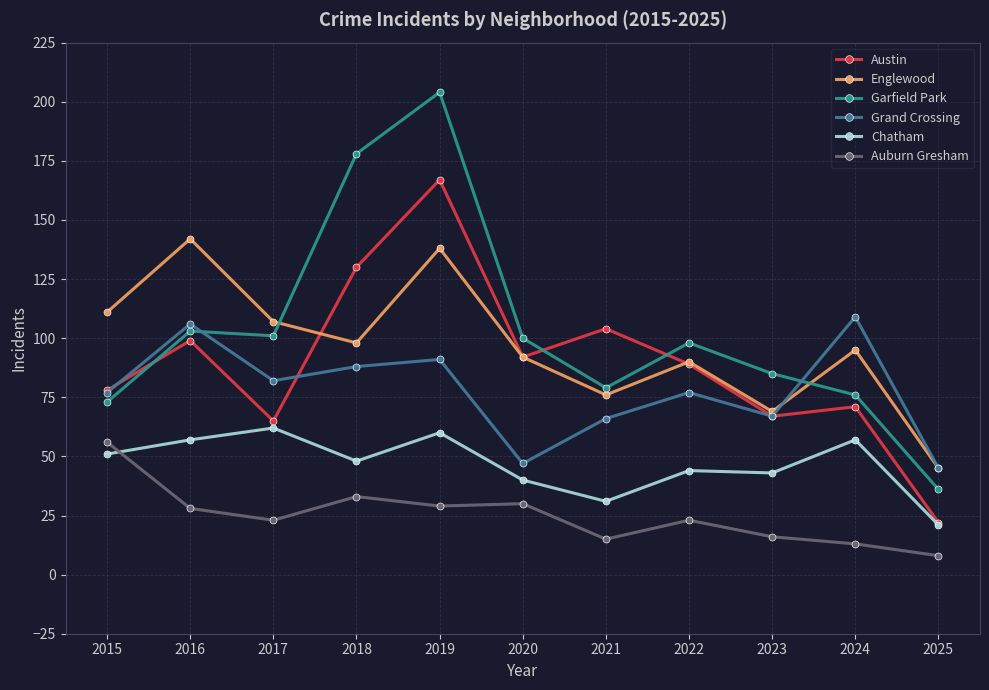

How many intersections are there between Garfield Park and Austin?

3